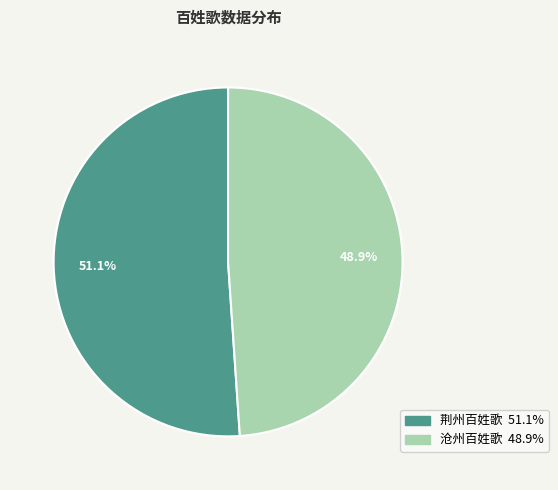

Does 沧州百姓歌 represent more than half of the total?

No